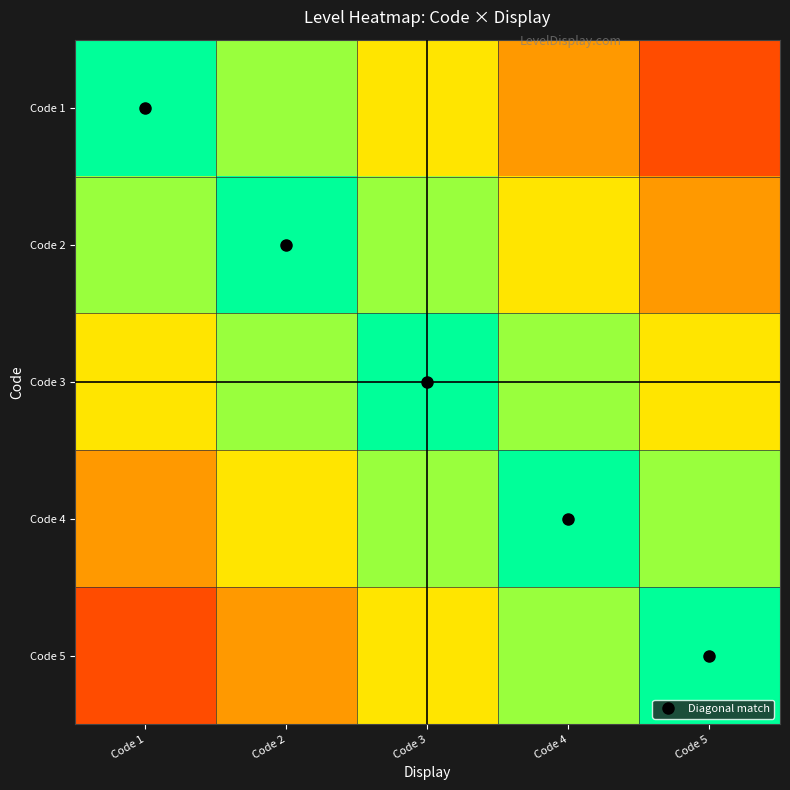

Reading right to left, list all the values displayed in this chart.

Code 1: Code 5=0.2	Code 4=0.4	Code 3=0.6	Code 2=0.8	Code 1=1.0
Code 2: Code 5=0.4	Code 4=0.6	Code 3=0.8	Code 2=1.0	Code 1=0.8
Code 3: Code 5=0.6	Code 4=0.8	Code 3=1.0	Code 2=0.8	Code 1=0.6
Code 4: Code 5=0.8	Code 4=1.0	Code 3=0.8	Code 2=0.6	Code 1=0.4
Code 5: Code 5=1.0	Code 4=0.8	Code 3=0.6	Code 2=0.4	Code 1=0.2